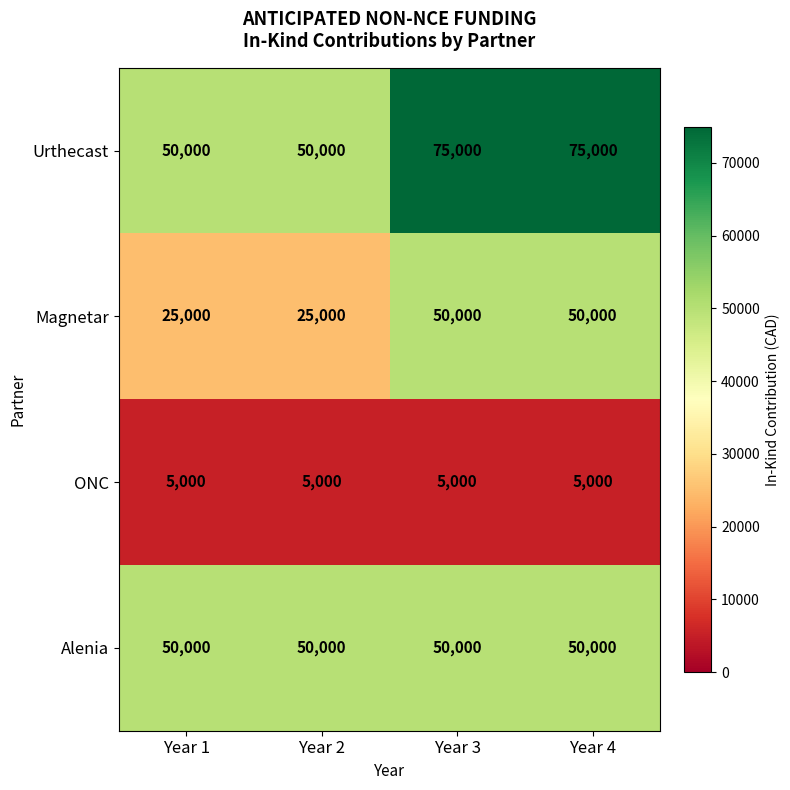

Rank the series by their average value, from highest to lowest.

Urthecast, Alenia, Magnetar, ONC